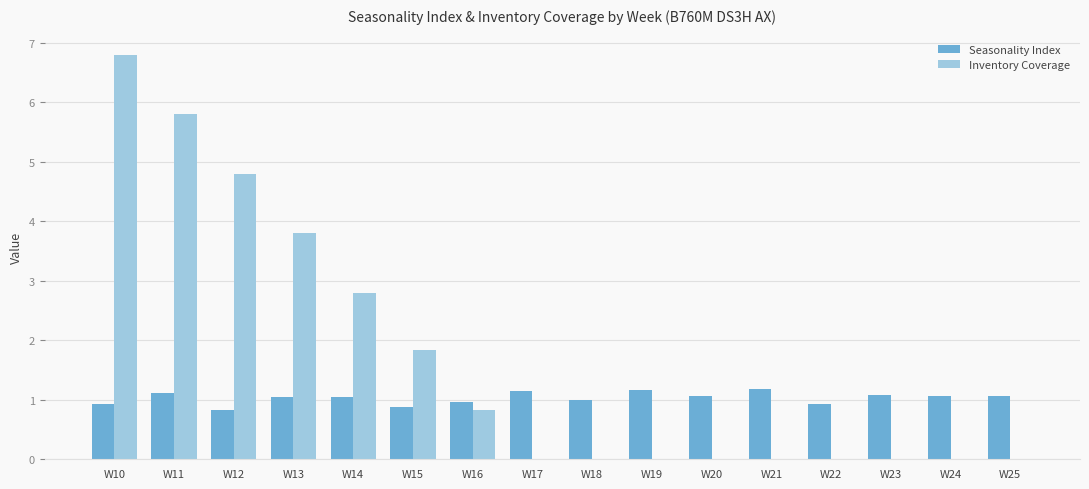

Which series changed the most between W15 and W23?

Inventory Coverage